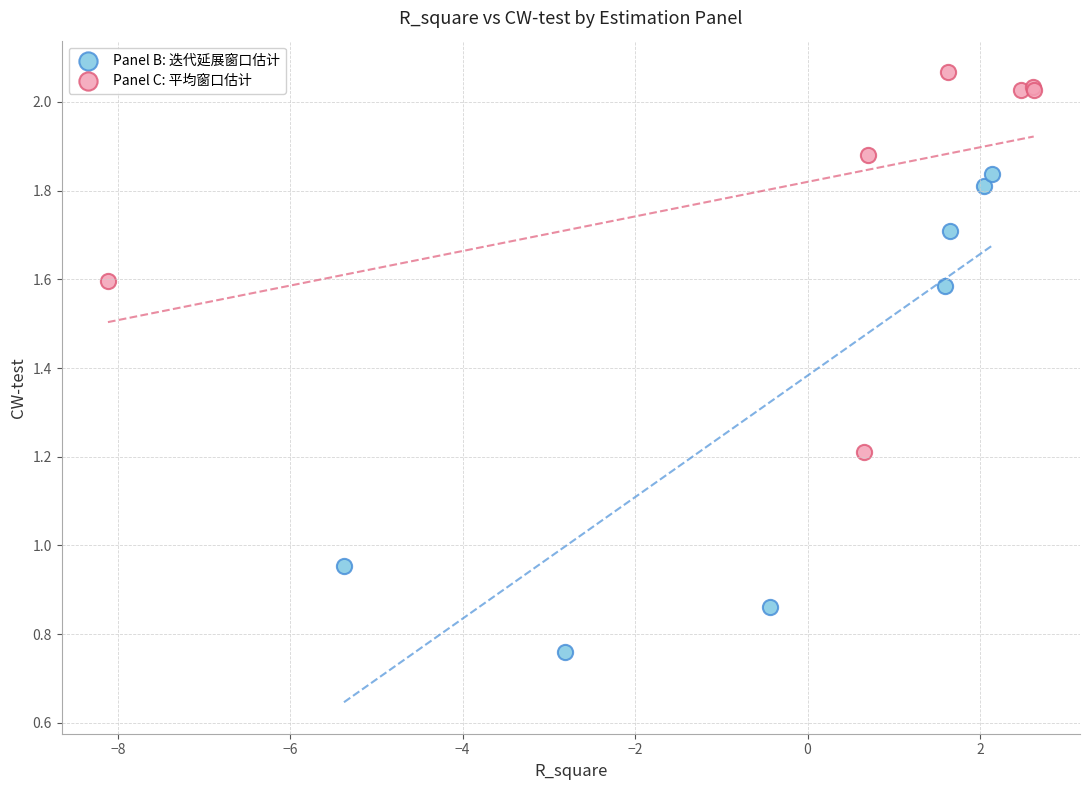

Which series contains the lowest Y value?

Panel B: 迭代延展窗口估计